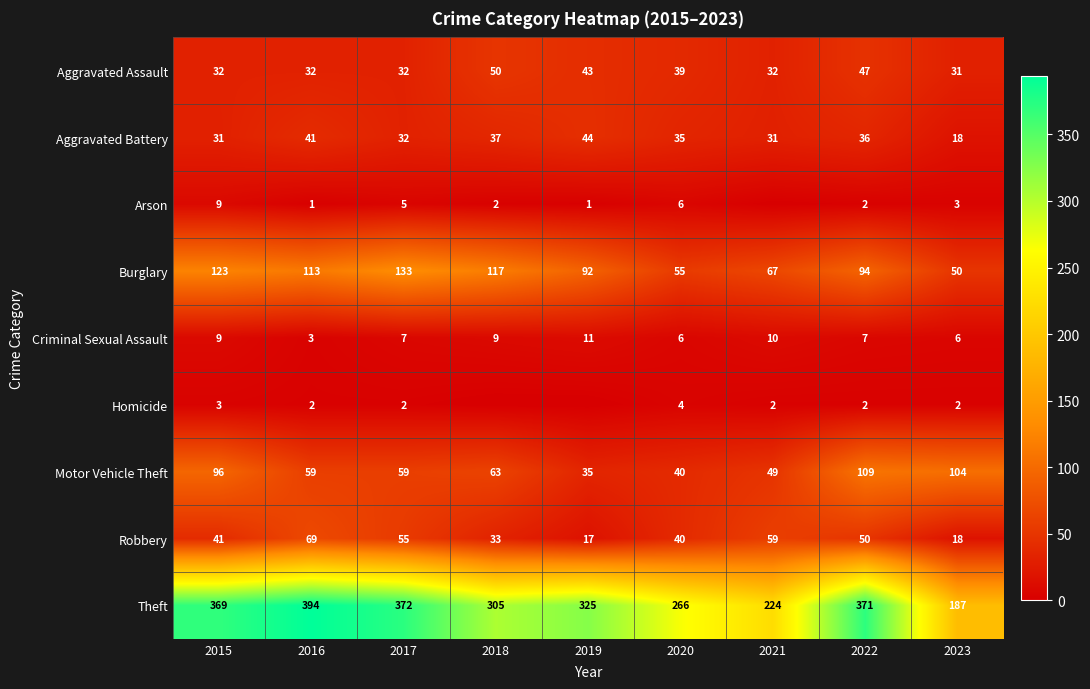

Between 2020 and 2023, which series saw the biggest shift?

Theft